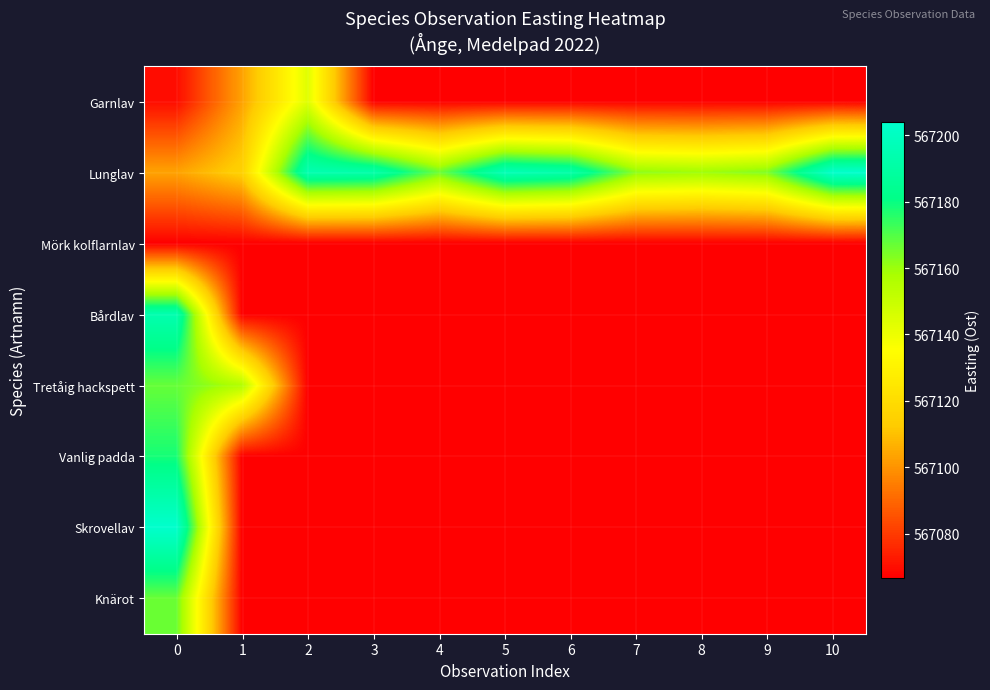

Reading right to left, extract all data points from this chart.

Garnlav: 10=567066.7	9=567066.7	8=567066.7	7=567066.7	6=567066.7	5=567066.7	4=567066.7	3=567066.7	2=567143.8	1=567103.3	0=567069.6
Lunglav: 10=567203.9	9=567164.0	8=567159.8	7=567162.2	6=567191.9	5=567196.5	4=567166.4	3=567192.3	2=567194.6	1=567115.3	0=567103.3
Mörk kolflarnlav: 10=567066.7	9=567066.7	8=567066.7	7=567066.7	6=567066.7	5=567066.7	4=567066.7	3=567066.7	2=567066.7	1=567066.7	0=567066.7
Bårdlav: 10=567066.7	9=567066.7	8=567066.7	7=567066.7	6=567066.7	5=567066.7	4=567066.7	3=567066.7	2=567066.7	1=567066.7	0=567194.2
Tretåig hackspett: 10=567066.7	9=567066.7	8=567066.7	7=567066.7	6=567066.7	5=567066.7	4=567066.7	3=567066.7	2=567066.7	1=567156.0	0=567167.2
Vanlig padda: 10=567066.7	9=567066.7	8=567066.7	7=567066.7	6=567066.7	5=567066.7	4=567066.7	3=567066.7	2=567066.7	1=567066.7	0=567177.9
Skrovellav: 10=567066.7	9=567066.7	8=567066.7	7=567066.7	6=567066.7	5=567066.7	4=567066.7	3=567066.7	2=567066.7	1=567066.7	0=567203.9
Knärot: 10=567066.7	9=567066.7	8=567066.7	7=567066.7	6=567066.7	5=567066.7	4=567066.7	3=567066.7	2=567066.7	1=567066.7	0=567166.8